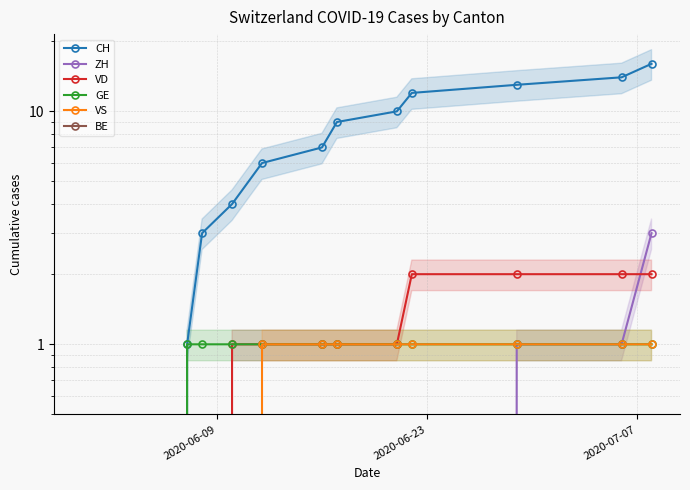

Reading left to right, list all the values displayed in this chart.

CH: 0	1	3	4	6	7	9	10	12	13	14	16
ZH: 0	0	0	0	0	0	0	0	0	1	1	3
VD: 0	0	0	1	1	1	1	1	2	2	2	2
GE: 0	1	1	1	1	1	1	1	1	1	1	1
VS: 0	0	0	0	1	1	1	1	1	1	1	1
BE: 0	0	0	0	0	0	0	0	0	0	0	0